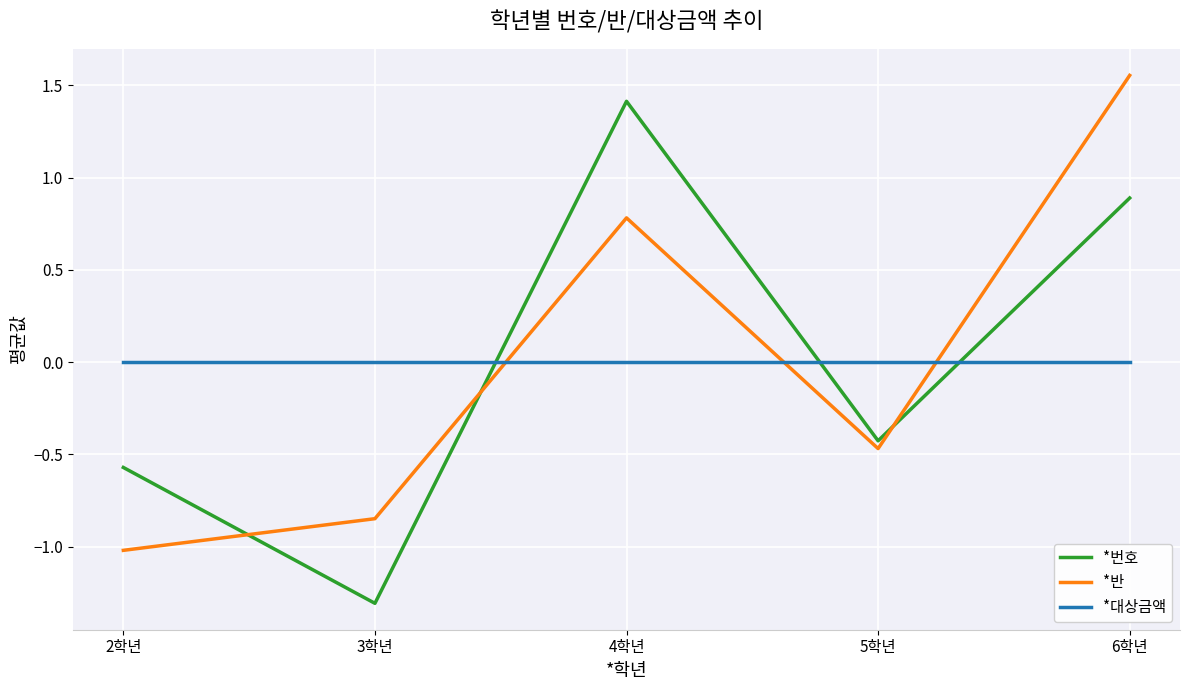

At which category does the chart reach its minimum across all series?

3학년